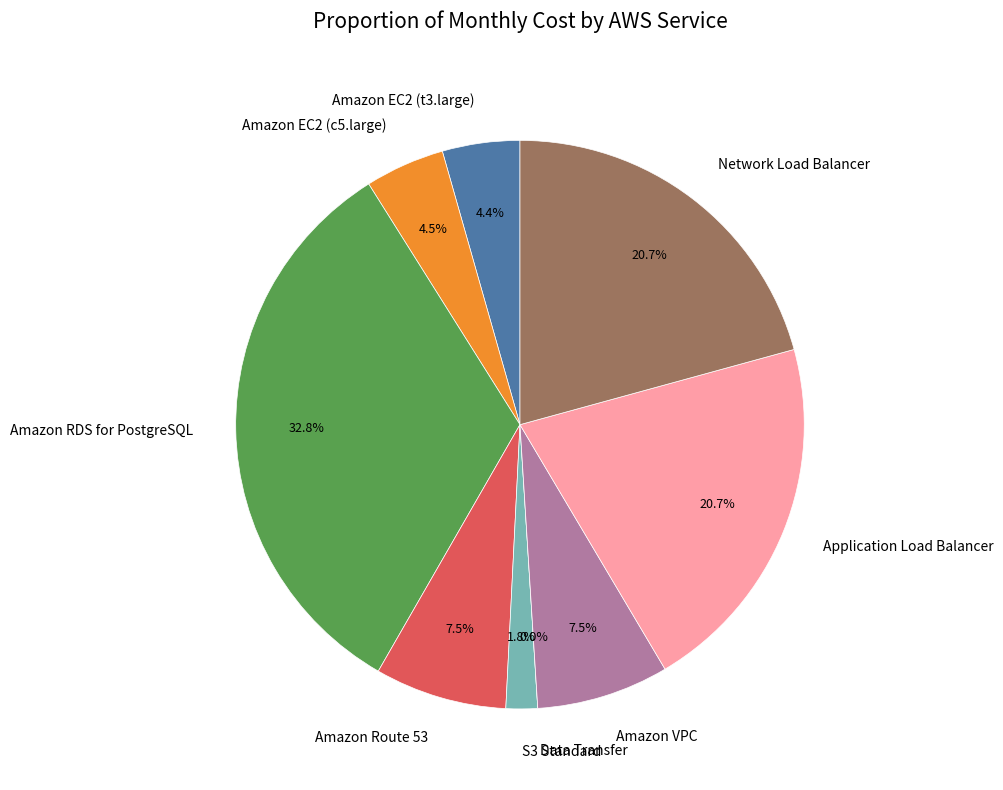

To the nearest percent, what is the difference between the largest and smallest slice percentages?

33%